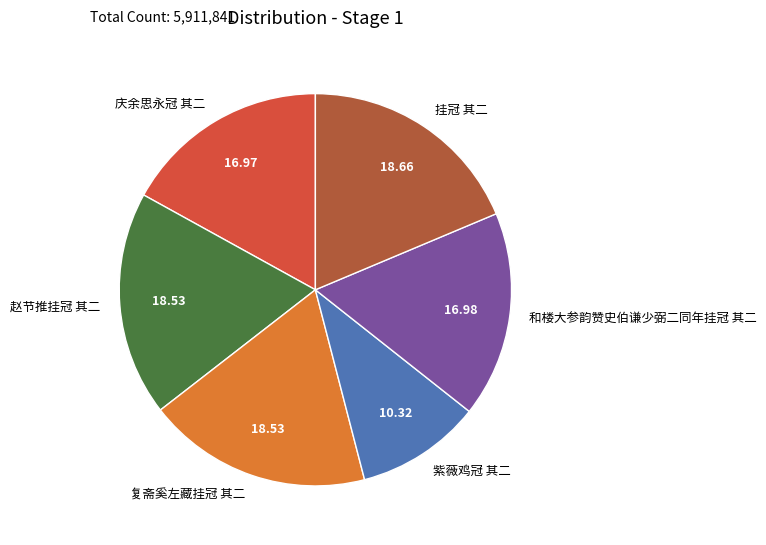

How many slices are in this pie chart?

6